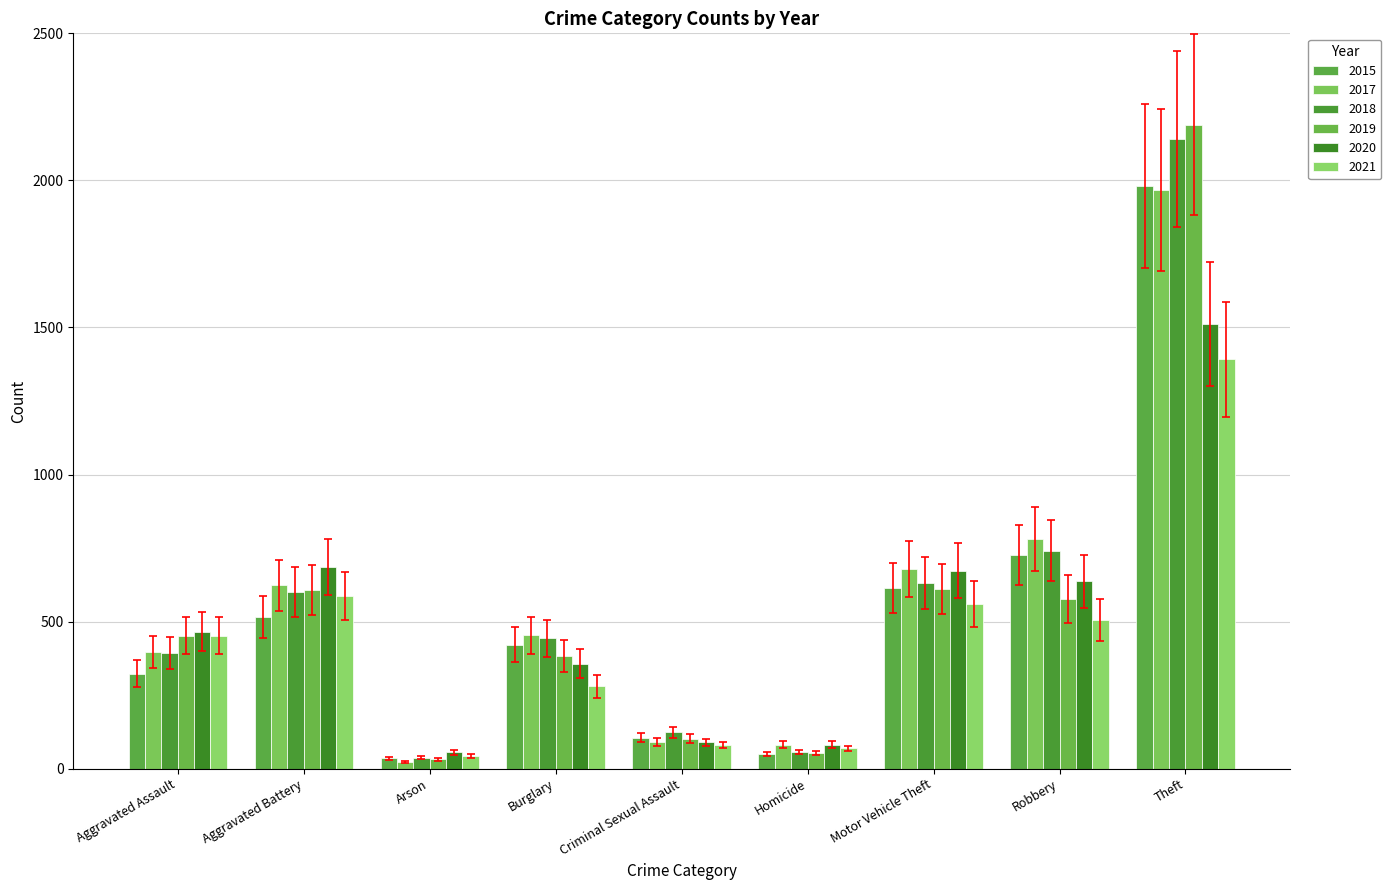

Between Aggravated Battery and Homicide, which series saw the biggest shift?

2020